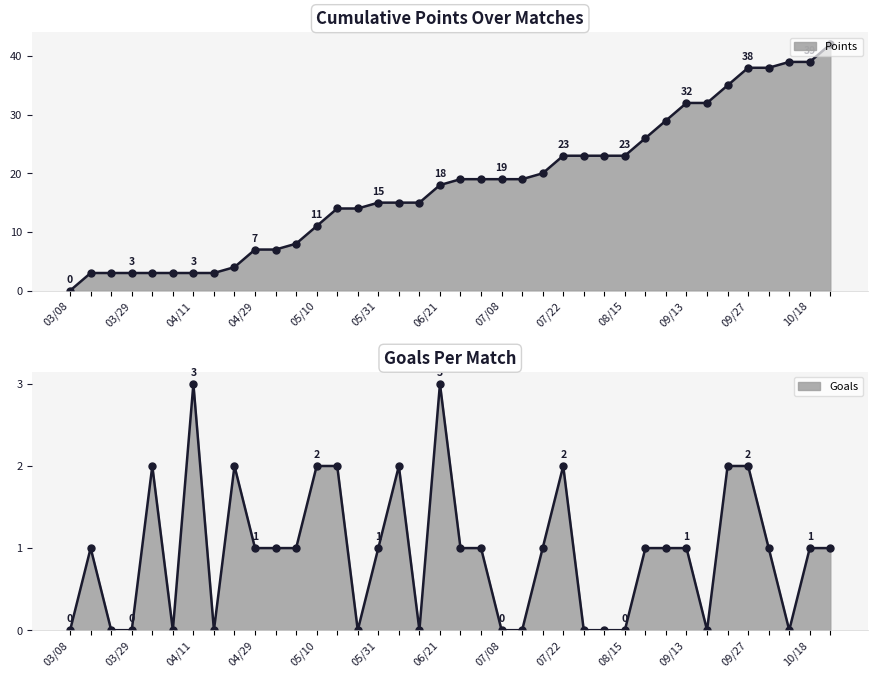

Reading left to right, extract all data points from this chart.

Goals: 0	1	0	0	2	0	3	0	2	1	1	1	2	2	0	1	2	0	3	1	1	0	0	1	2	0	0	0	1	1	1	0	2	2	1	0	1	1
Points: 0	3	3	3	3	3	3	3	4	7	7	8	11	14	14	15	15	15	18	19	19	19	19	20	23	23	23	23	26	29	32	32	35	38	38	39	39	42